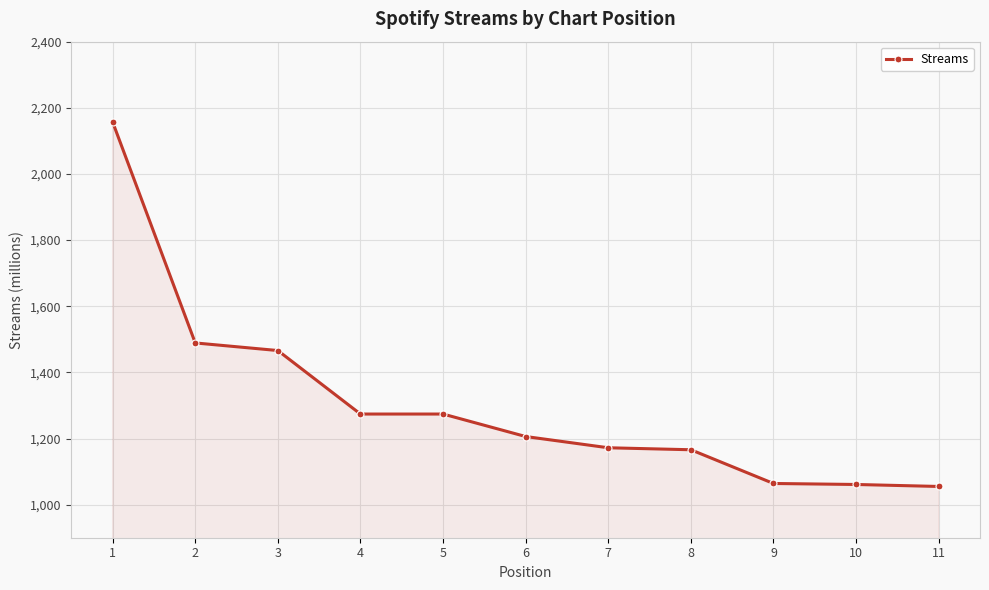

The chart shows a value of 1743 at 5. True or false?

False